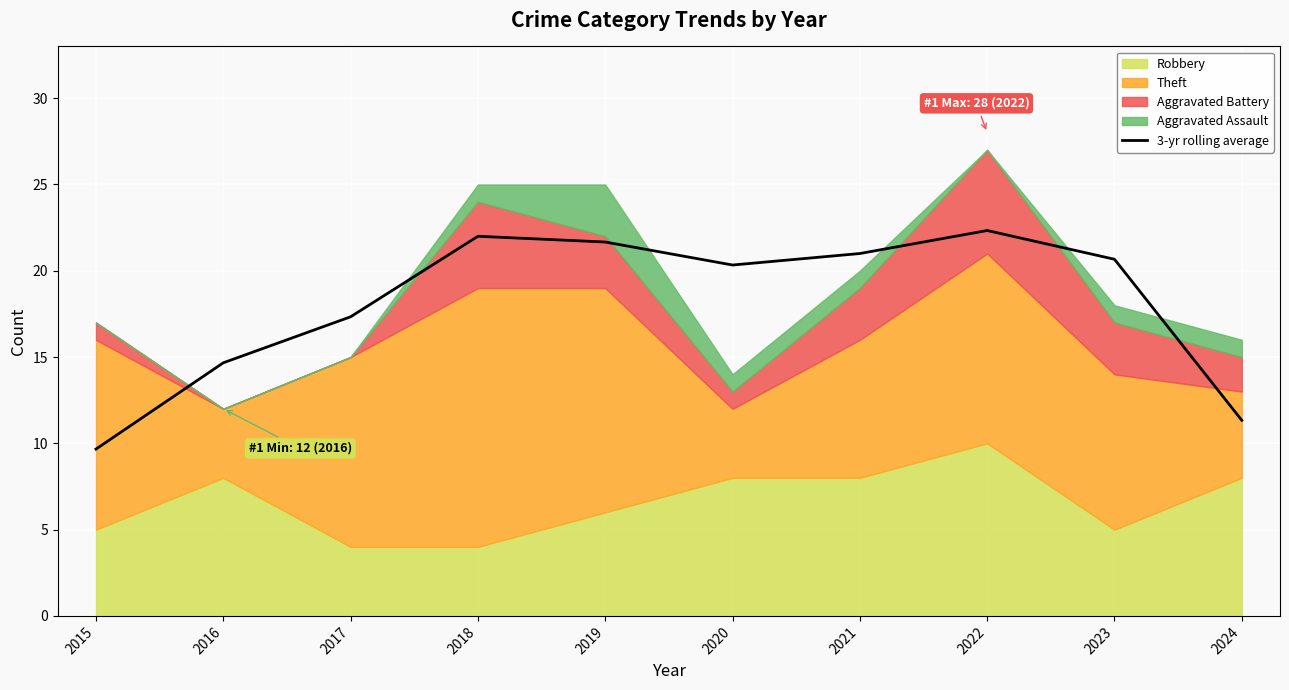

The 3-yr rolling average series shows 13.7 at 2015. True or false?

False